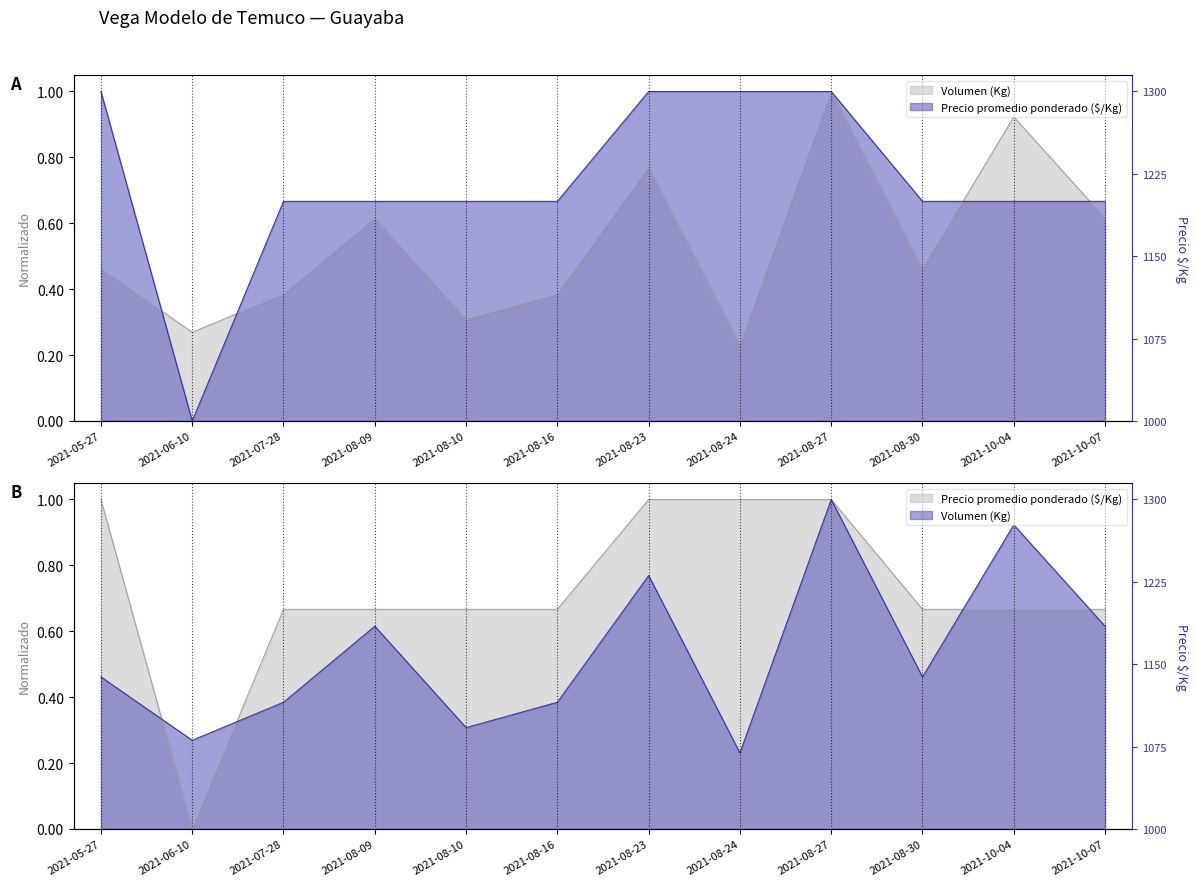

How many positive values does the Precio promedio ponderado series have?

11